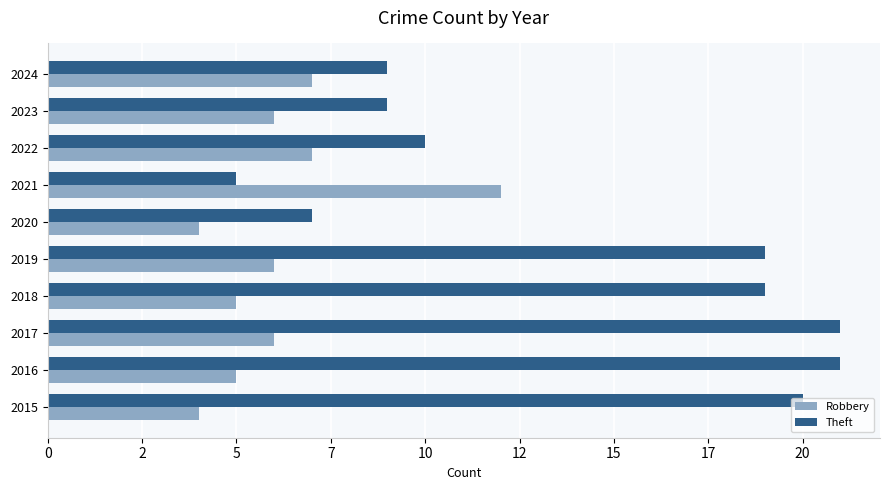

What is the difference between the maximum and minimum values in the Robbery series?

8